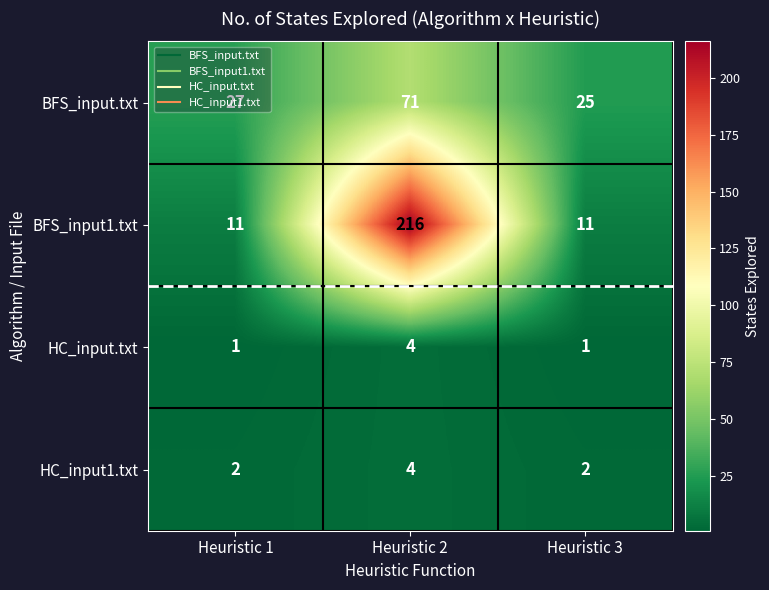

Between Heuristic 1 and Heuristic 3, which series saw the biggest shift?

BFS_input.txt